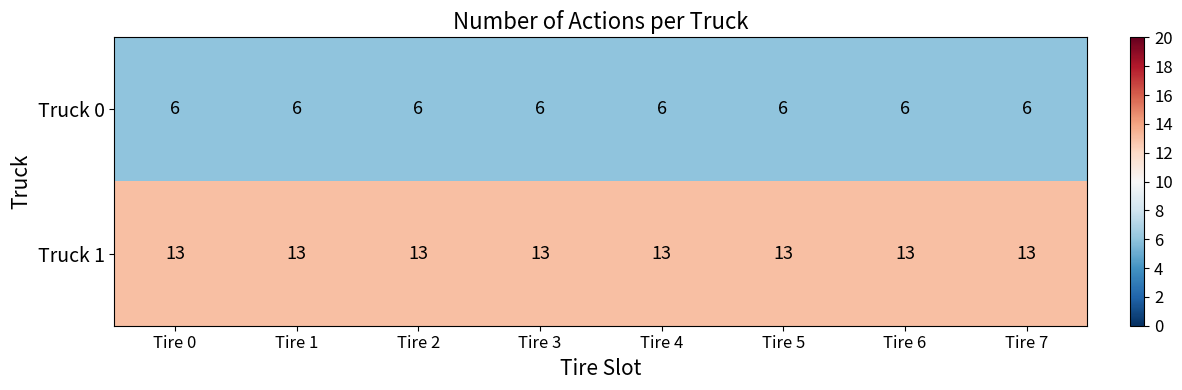

True or false: Truck 0 has a value of 6 at Tire 5.

True